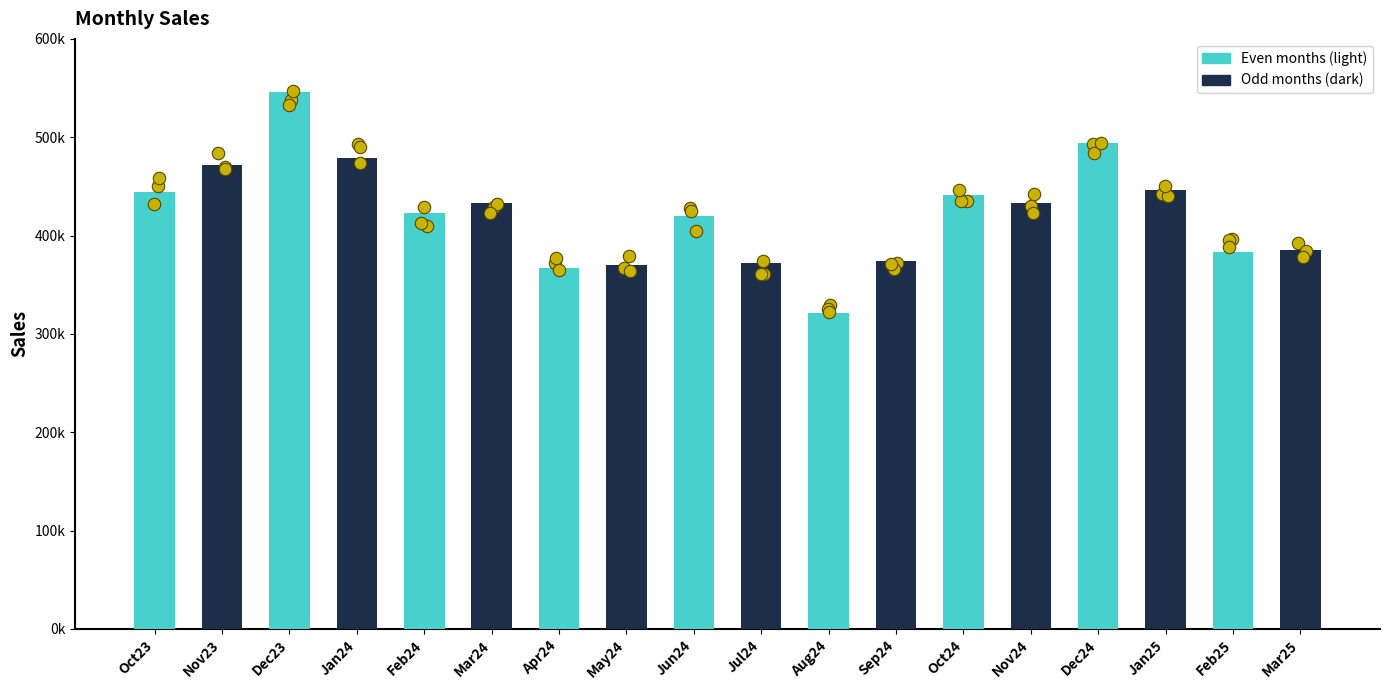

What is the change in value from Mar24 to Jun24?

-13079.7